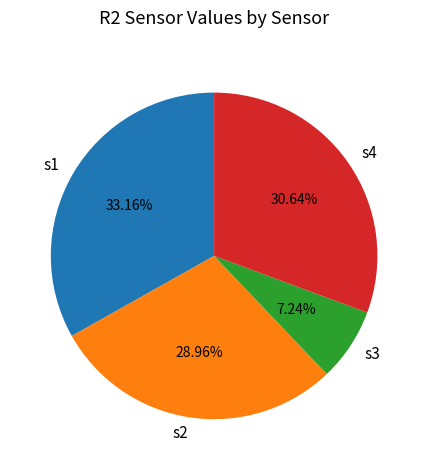

How many slices are in this pie chart?

4